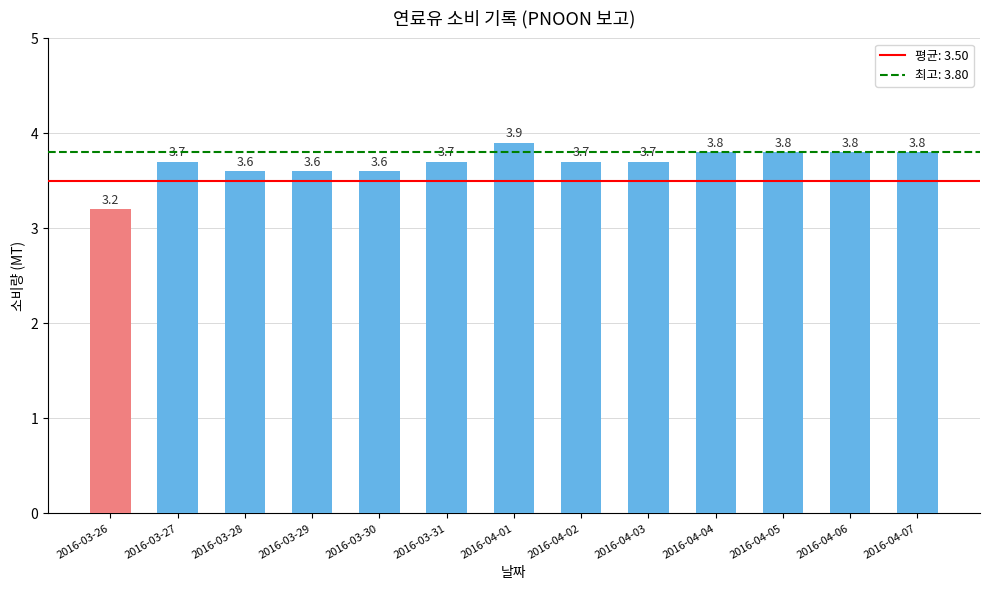

What is the ratio of the value at 2016-03-27 to the value at 2016-04-03?

1.0